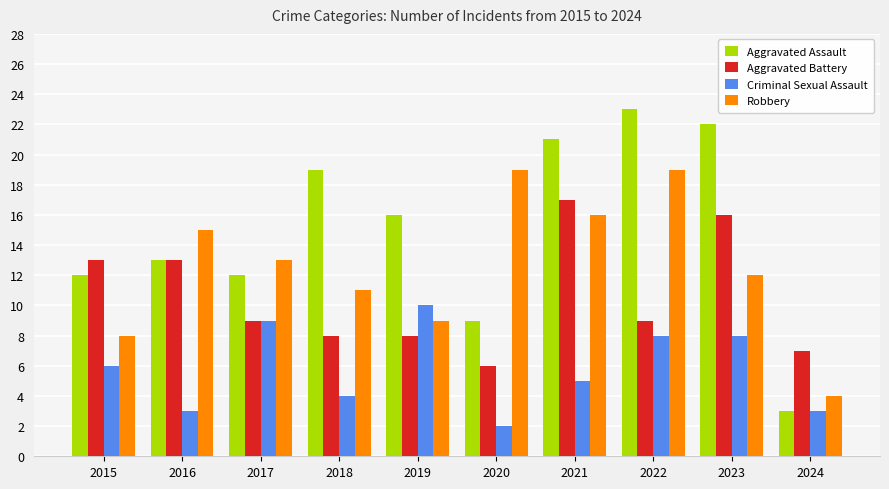

What is the difference between the Robbery values at 2018 and 2021?

5